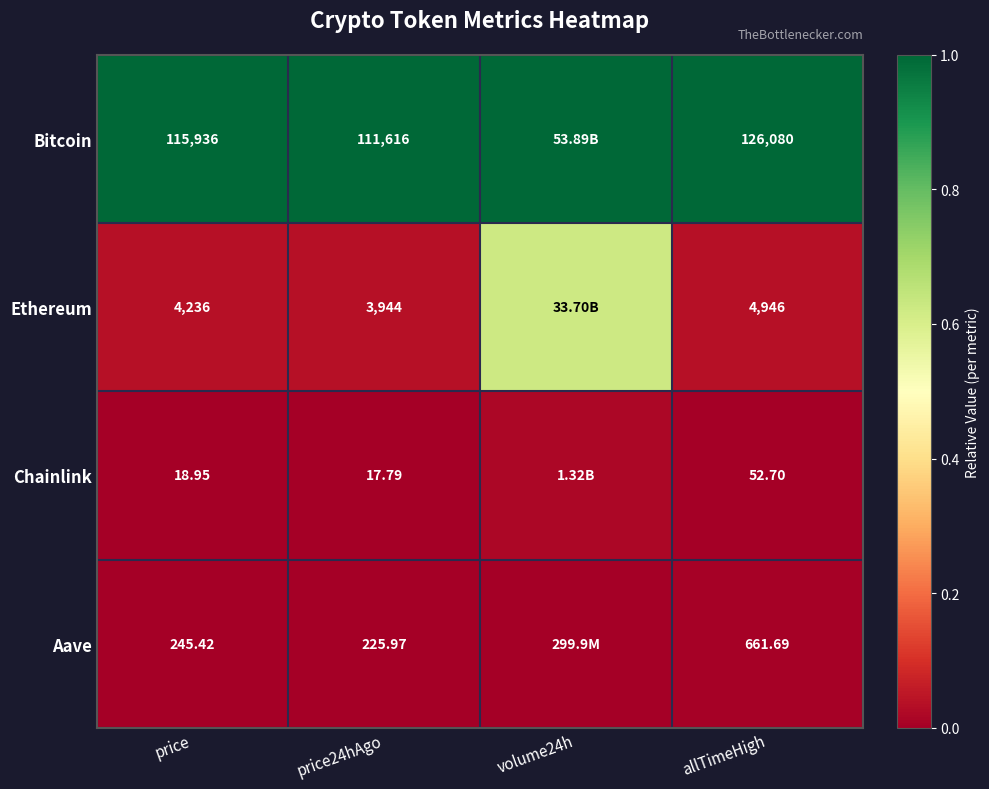

Which series changed the most between price and price24hAgo?

Bitcoin